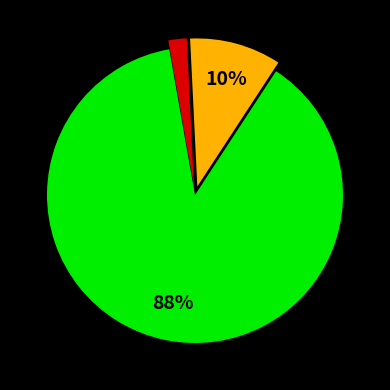

To the nearest percent, what is the difference between the largest and smallest slice percentages?

86%